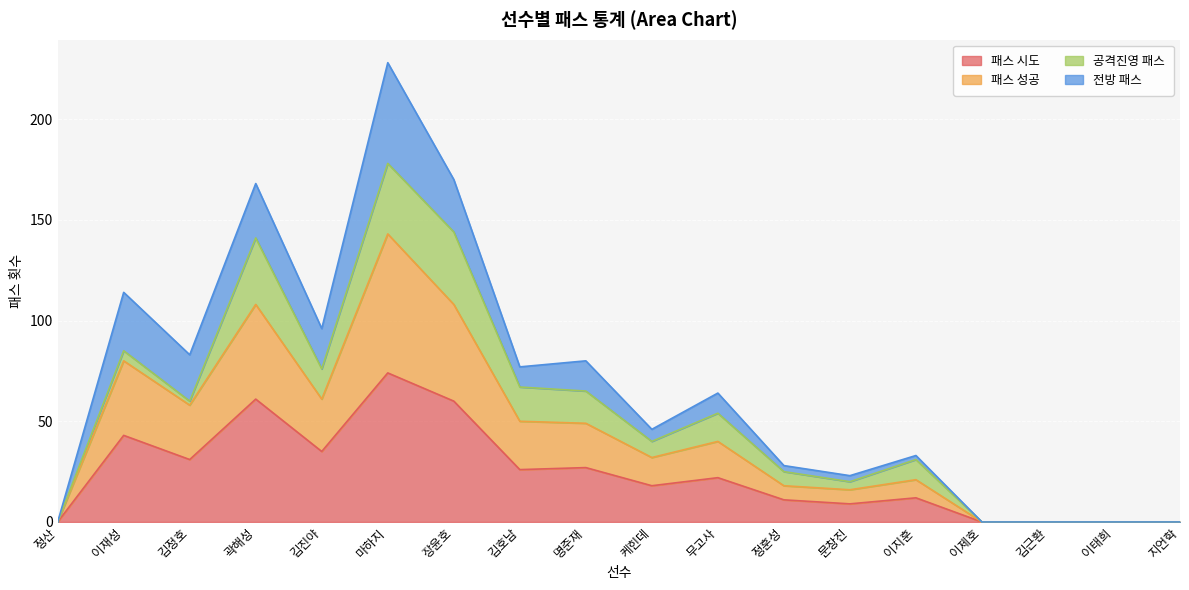

Where does the 패스 시도 series first go above 22?

이재성